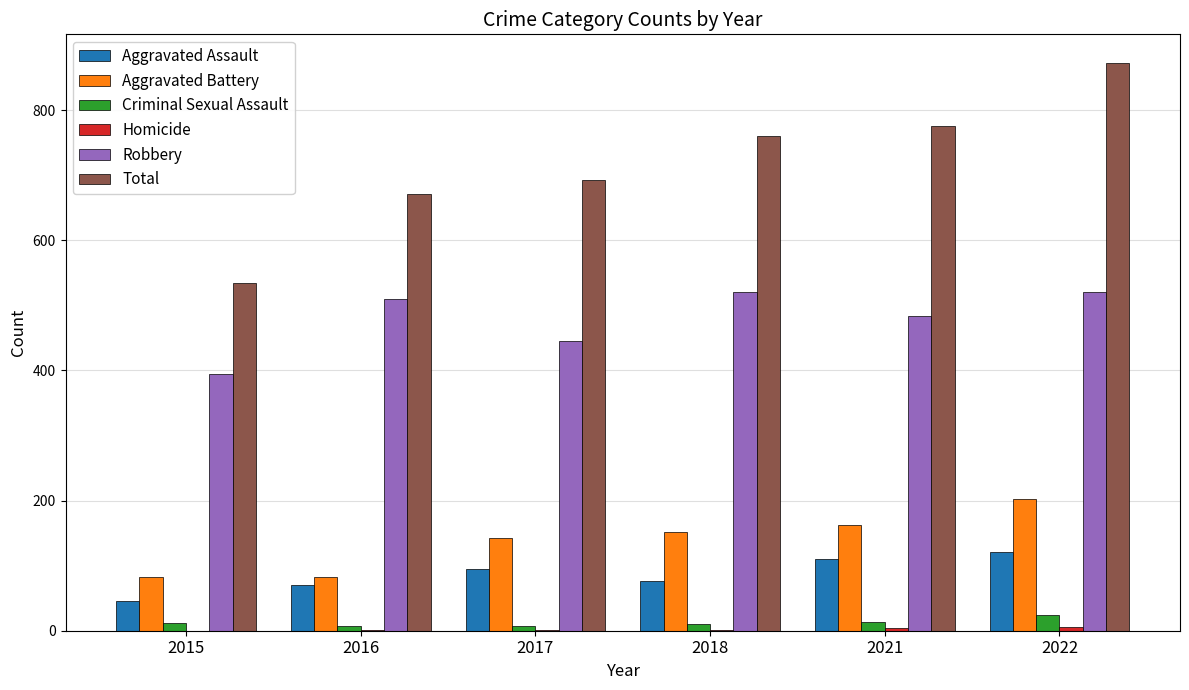

What is the greatest value displayed?

873